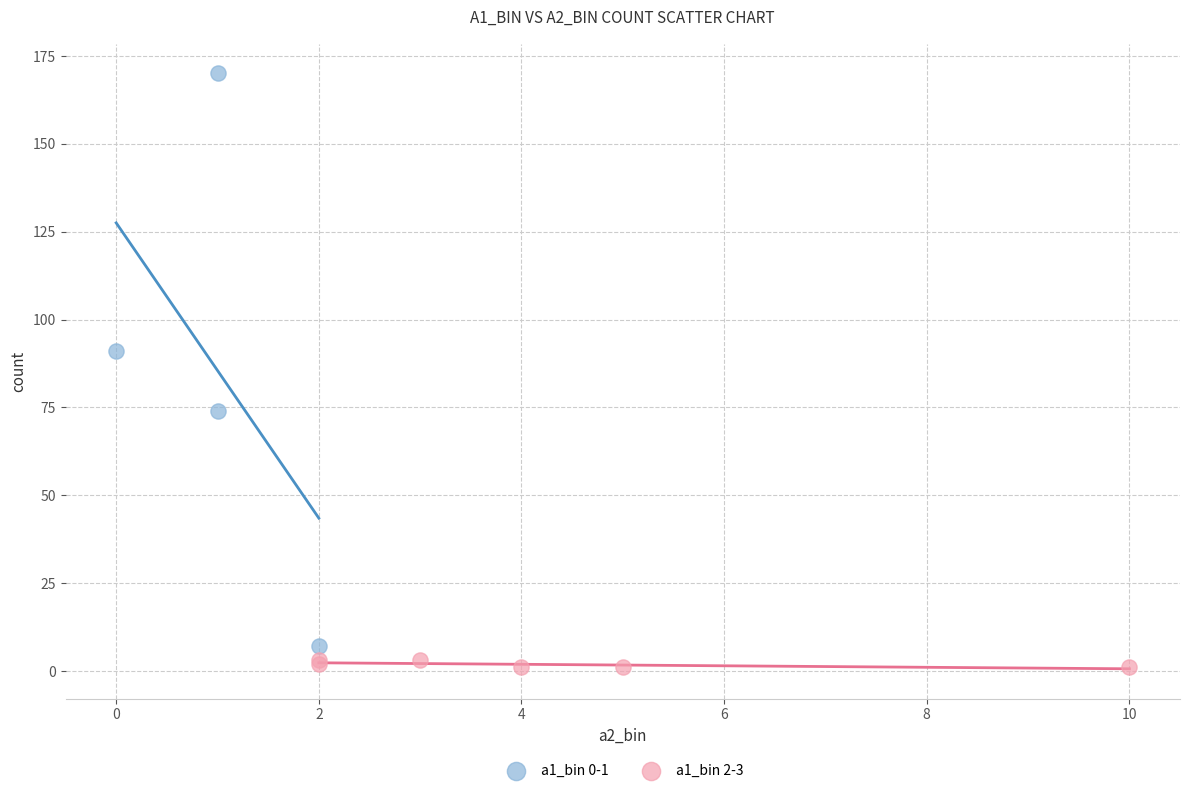

Which series has the largest Y range (max minus min)?

a1_bin 0-1